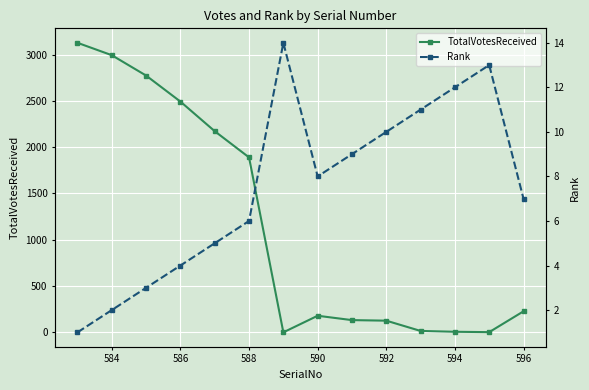

At which label is TotalVotesReceived closest to 1564?

588